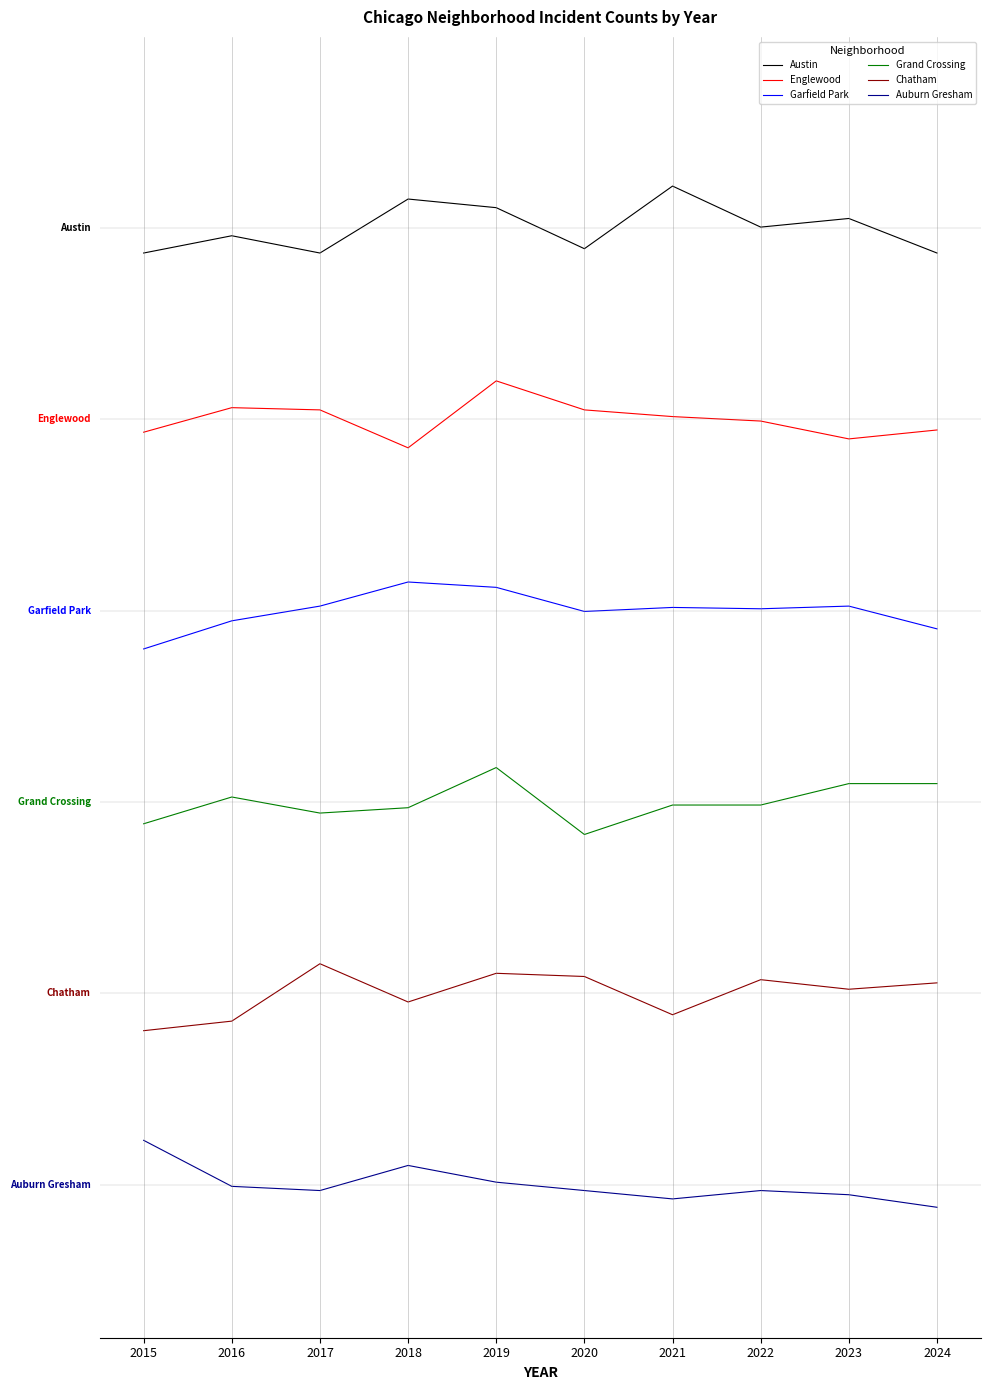

The value of Englewood at 2022 is 6.8. True or false?

False